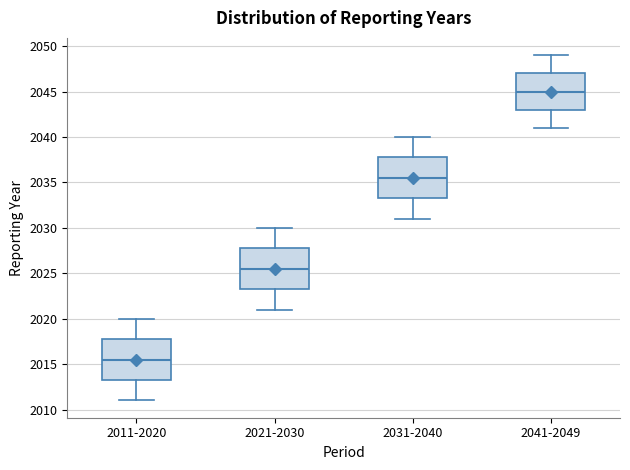

Reading left to right, transcribe this box plot: for each box, give where its median line is, the range the box spans, and where its two whiskers end, as read against the y-axis. The values are not printed on the chart, so give them approximately, as read against the axis.

2011-2020: median 2015.5, box 2013.5 to 2018.0, whiskers 2011.0 to 2020.0
2021-2030: median 2025.5, box 2023.5 to 2028.0, whiskers 2021.0 to 2030.0
2031-2040: median 2035.5, box 2033.5 to 2038.0, whiskers 2031.0 to 2040.0
2041-2049: median 2045.0, box 2043.0 to 2047.0, whiskers 2041.0 to 2049.0